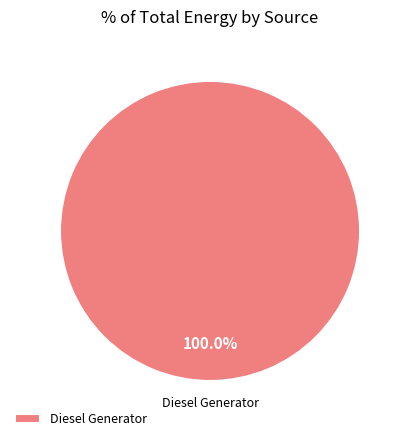

To the nearest percent, what portion does Diesel Generator represent?

100%